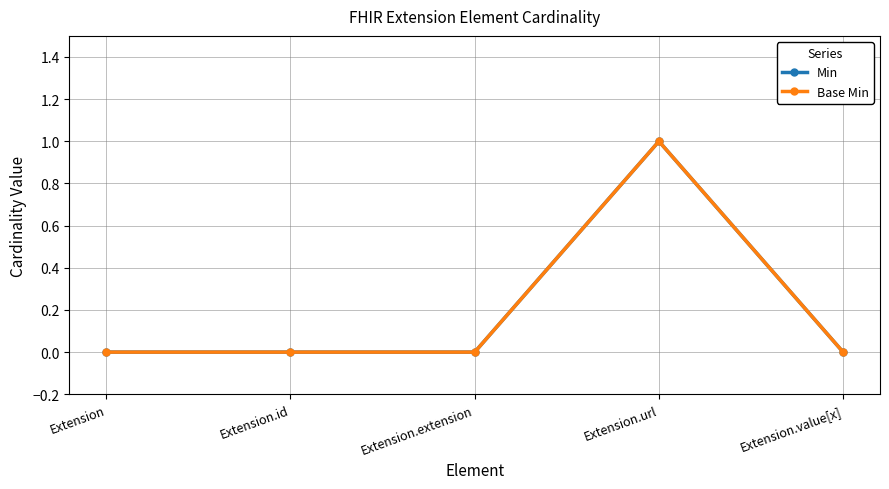

What is the label of the 4th point from the left?

Extension.url